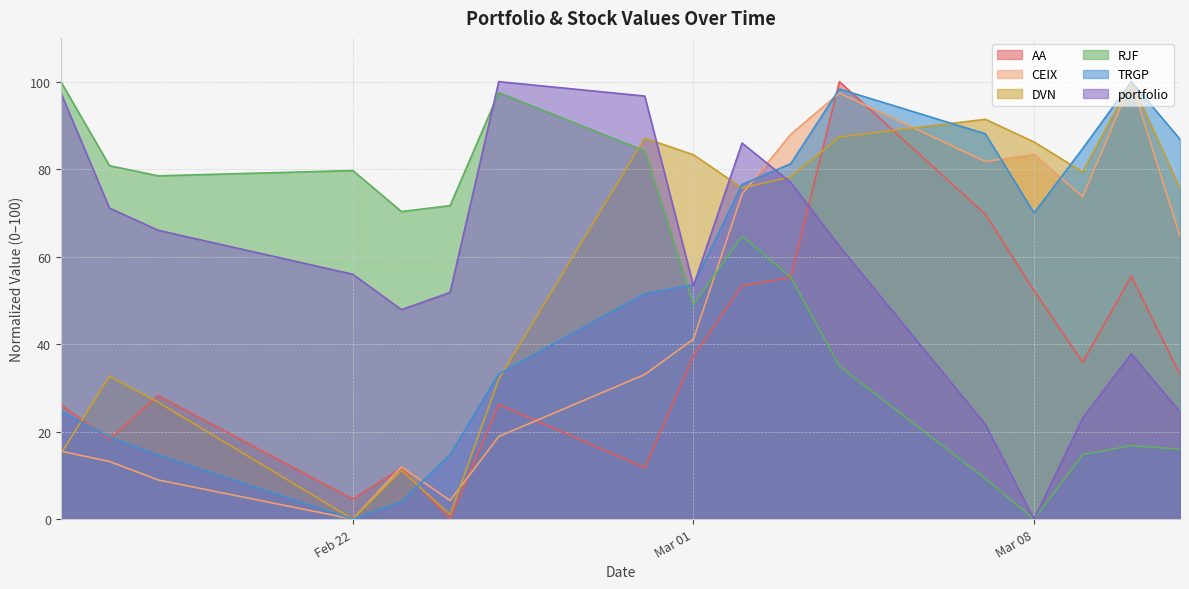

What is the difference between the portfolio values at 2022-02-17 and 2022-03-10?

33.3